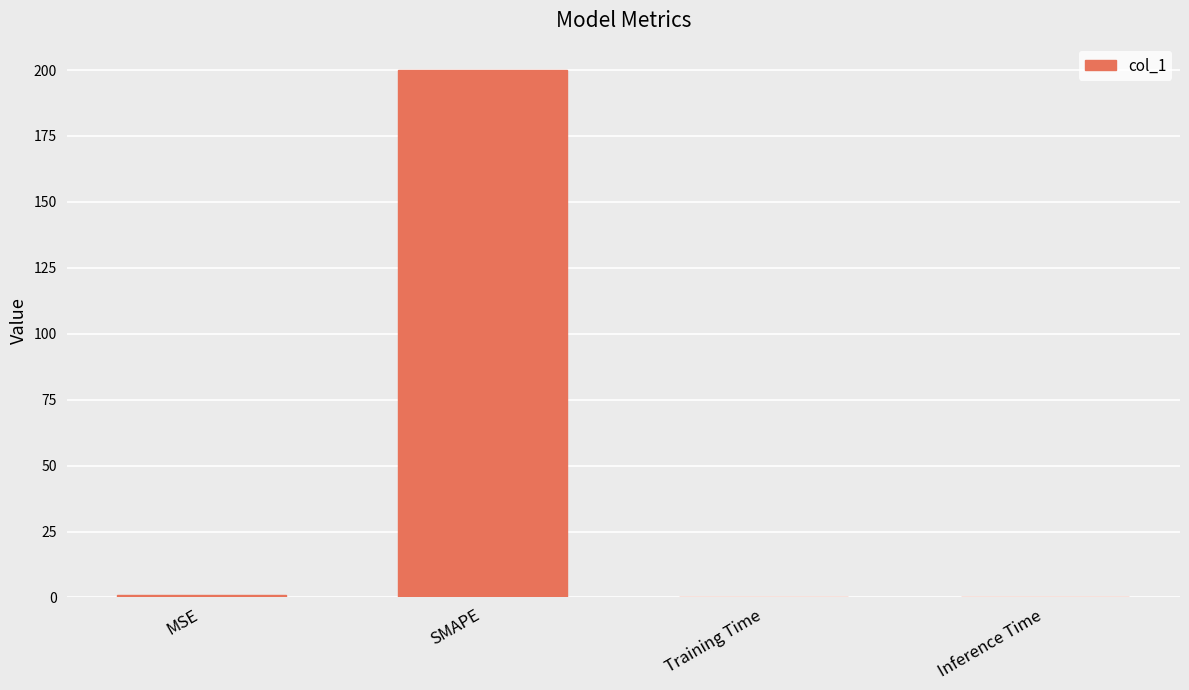

At which category does the chart reach its peak across all series?

SMAPE